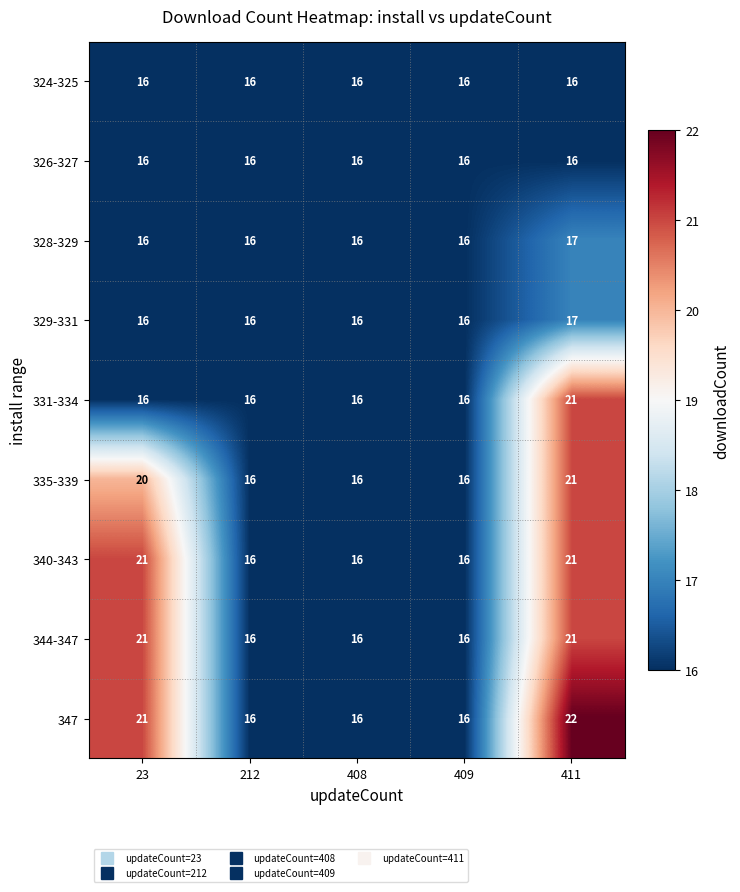

Which series has the largest total across all categories?

347